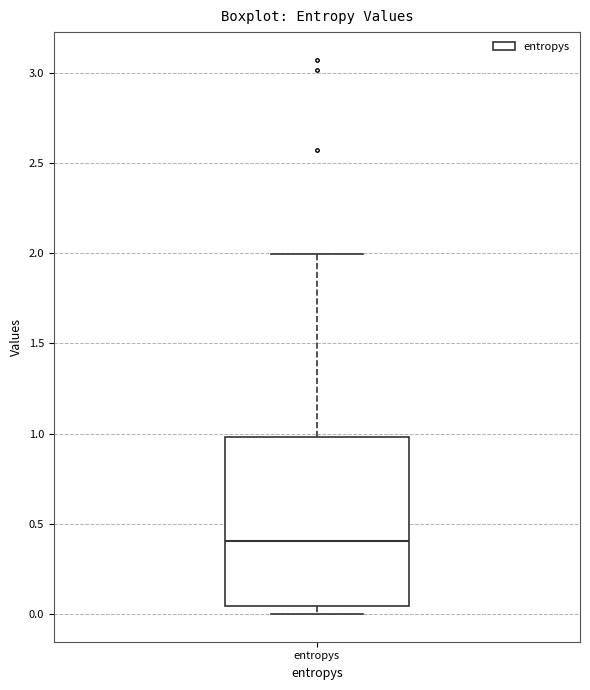

Read this box plot against the y-axis: the position of the median line, the range covered by the box, and the ends of both whiskers. The values are not printed on the chart, so give them approximately, as read against the axis.

median 0.40, box 0.05 to 1.00, whiskers 0.00 to 2.00